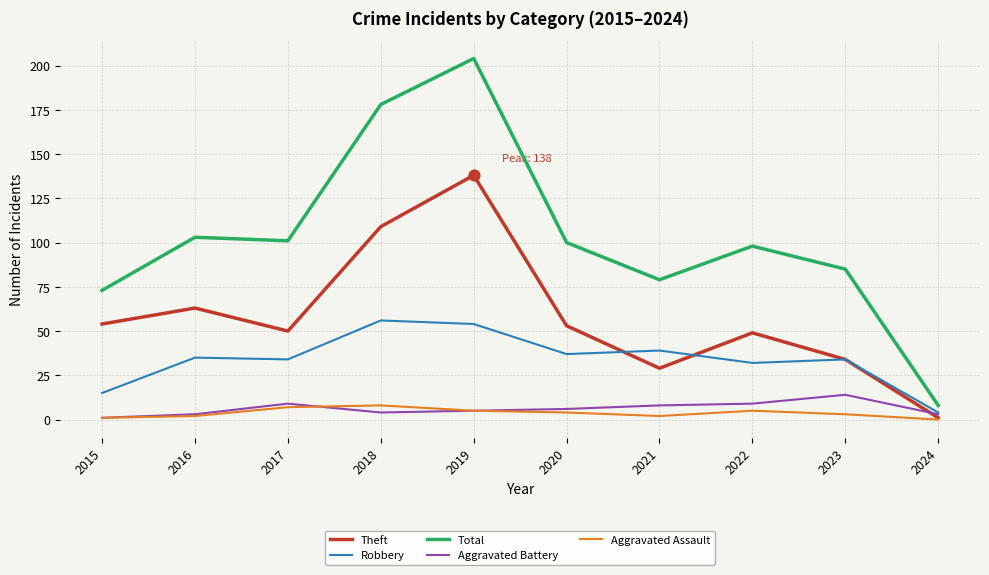

Between 2021 and 2024, which series saw the biggest shift?

Total